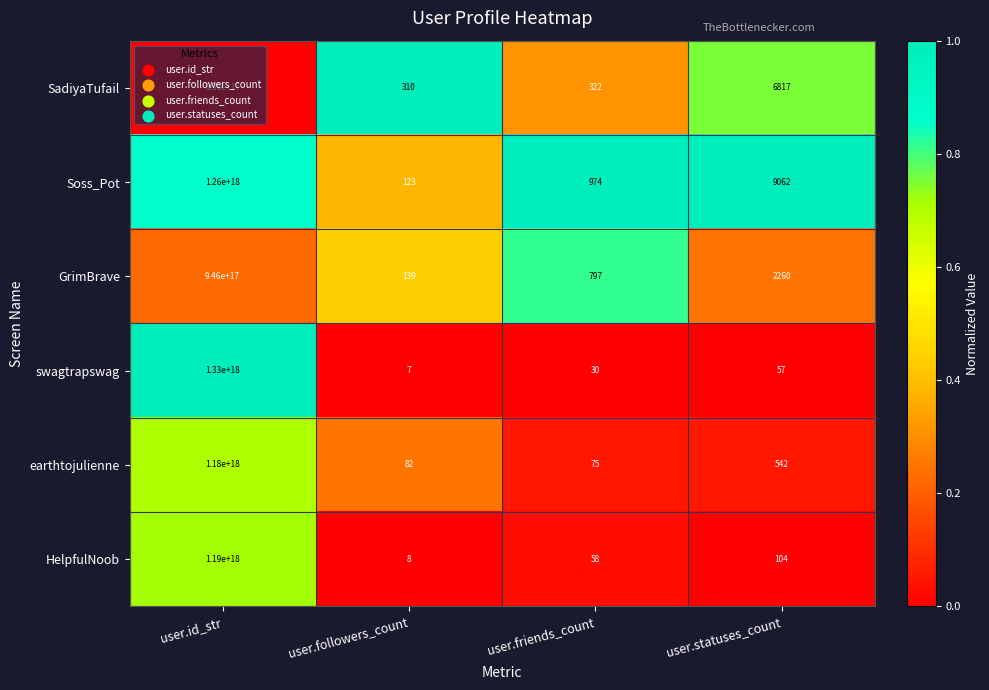

List the series in order of their peak value, lowest first.

SadiyaTufail, GrimBrave, earthtojulienne, HelpfulNoob, Soss_Pot, swagtrapswag